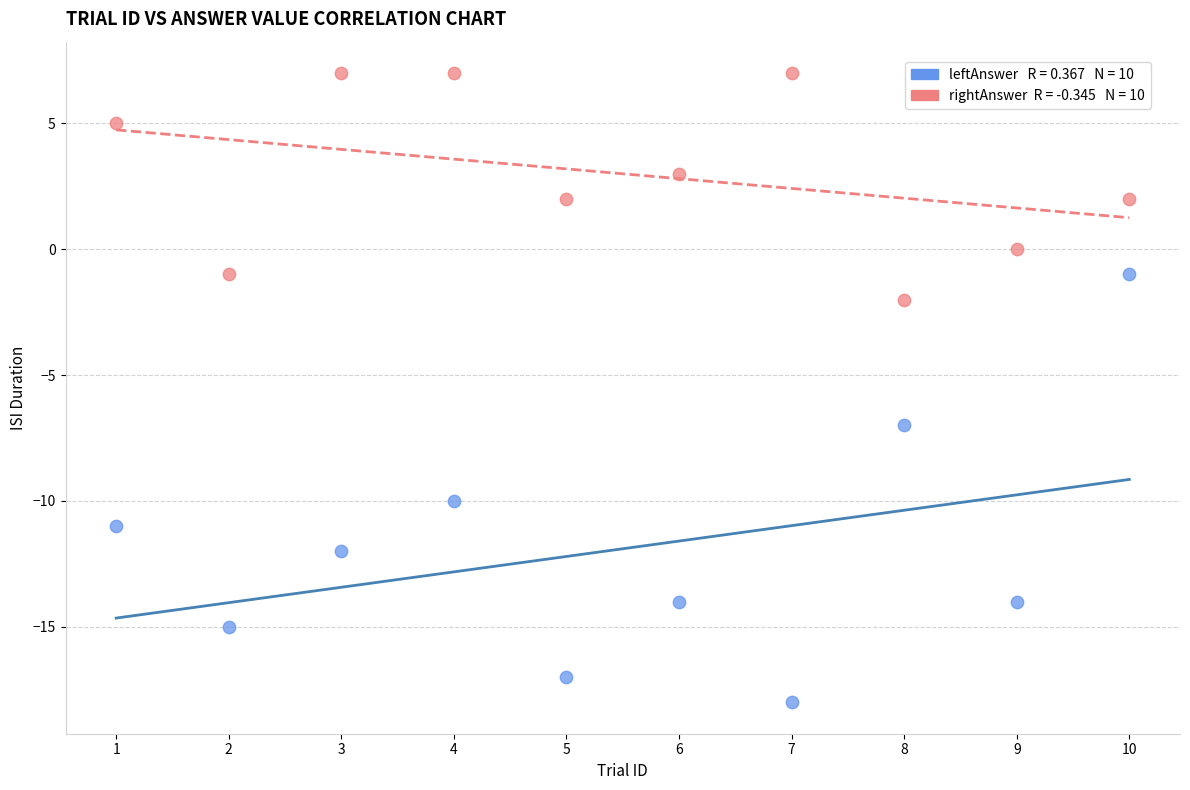

Across all data points, what is the range of Y values (max minus min)?

25